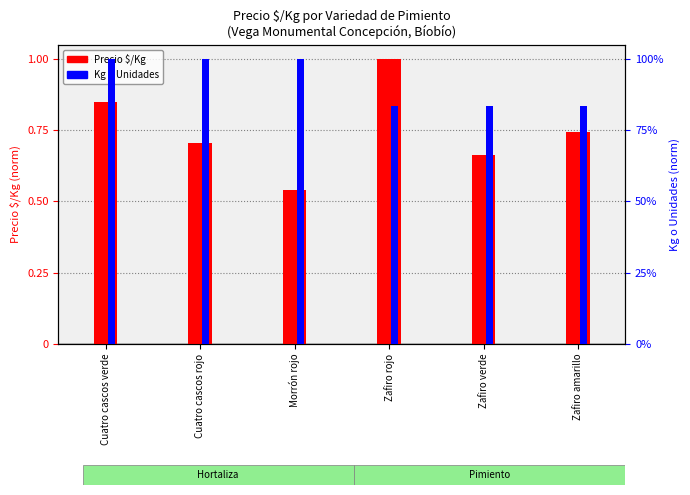

Rank the categories by Kg o Unidades value from lowest to highest.

Zafiro rojo, Zafiro verde, Zafiro amarillo, Cuatro cascos verde, Cuatro cascos rojo, Morrón rojo